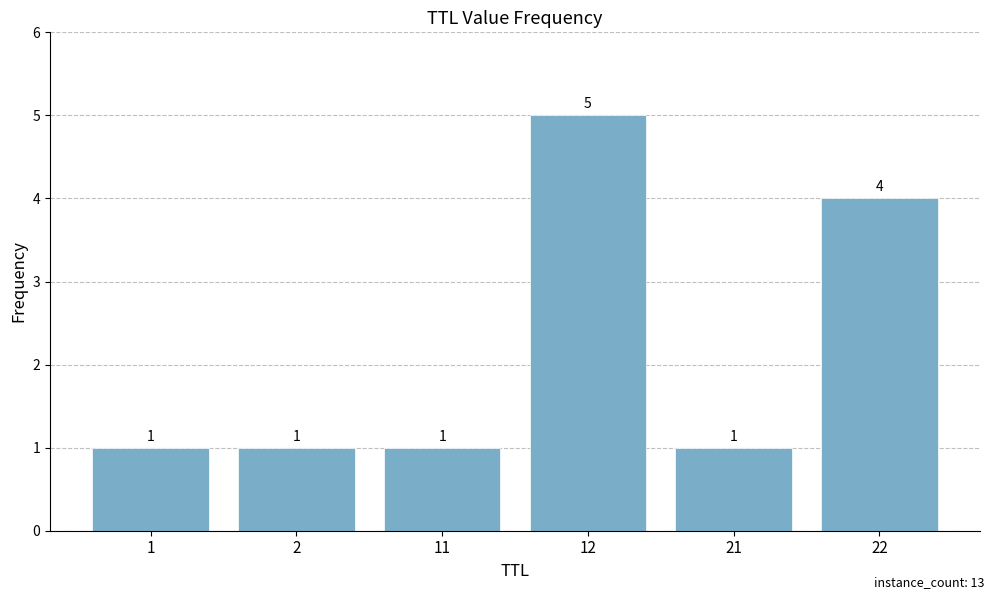

Are the bars grouped side by side (vs. stacked)?

No